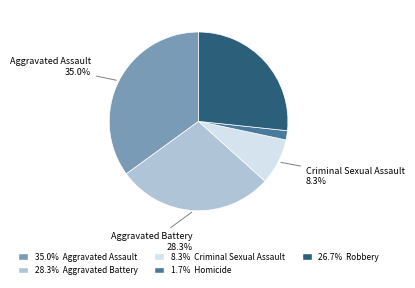

Is there a majority slice in this chart?

No